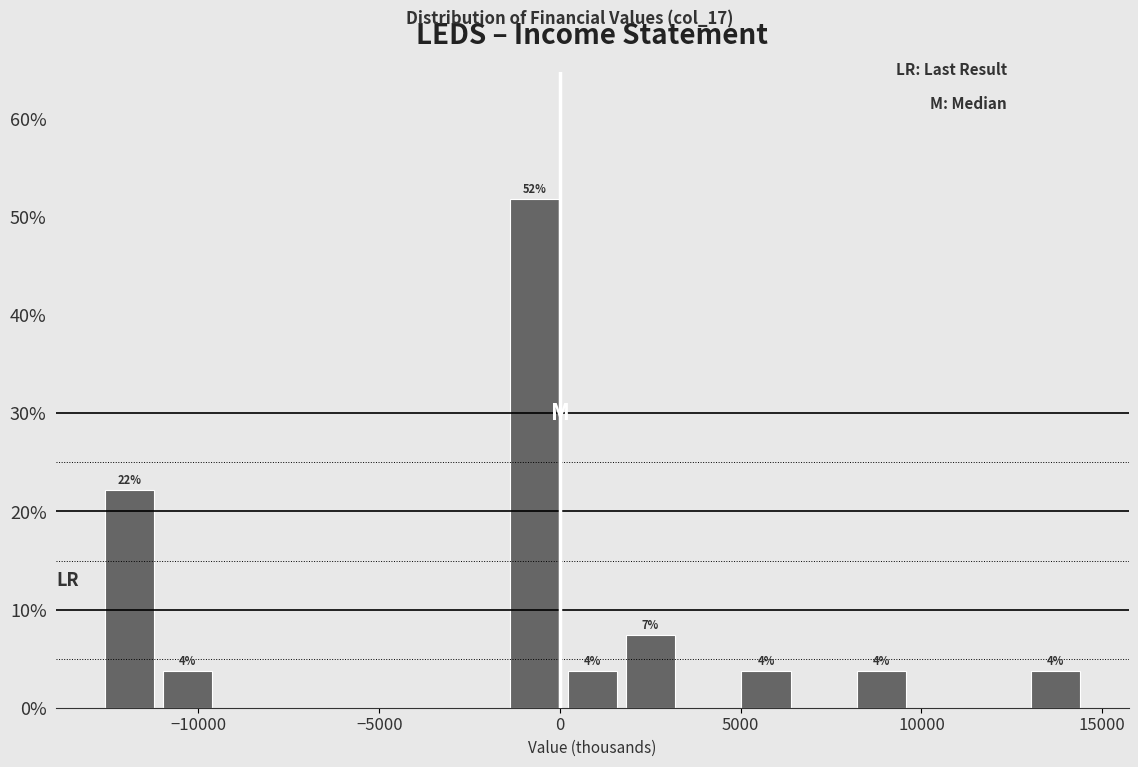

Read against the x-axis, roughly where is the centre of the tallest bar?

-500